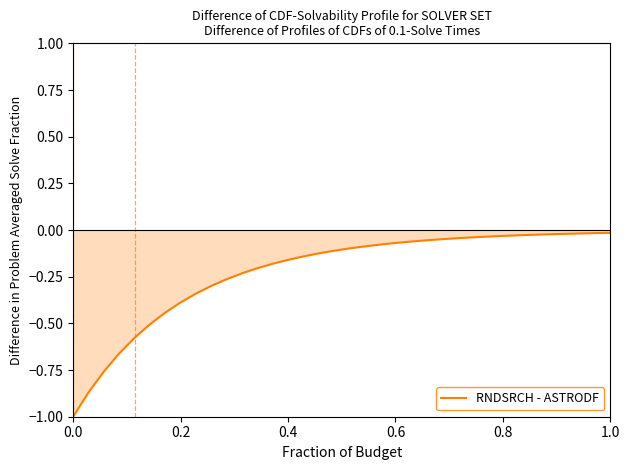

Count the number of data series in this chart.

1